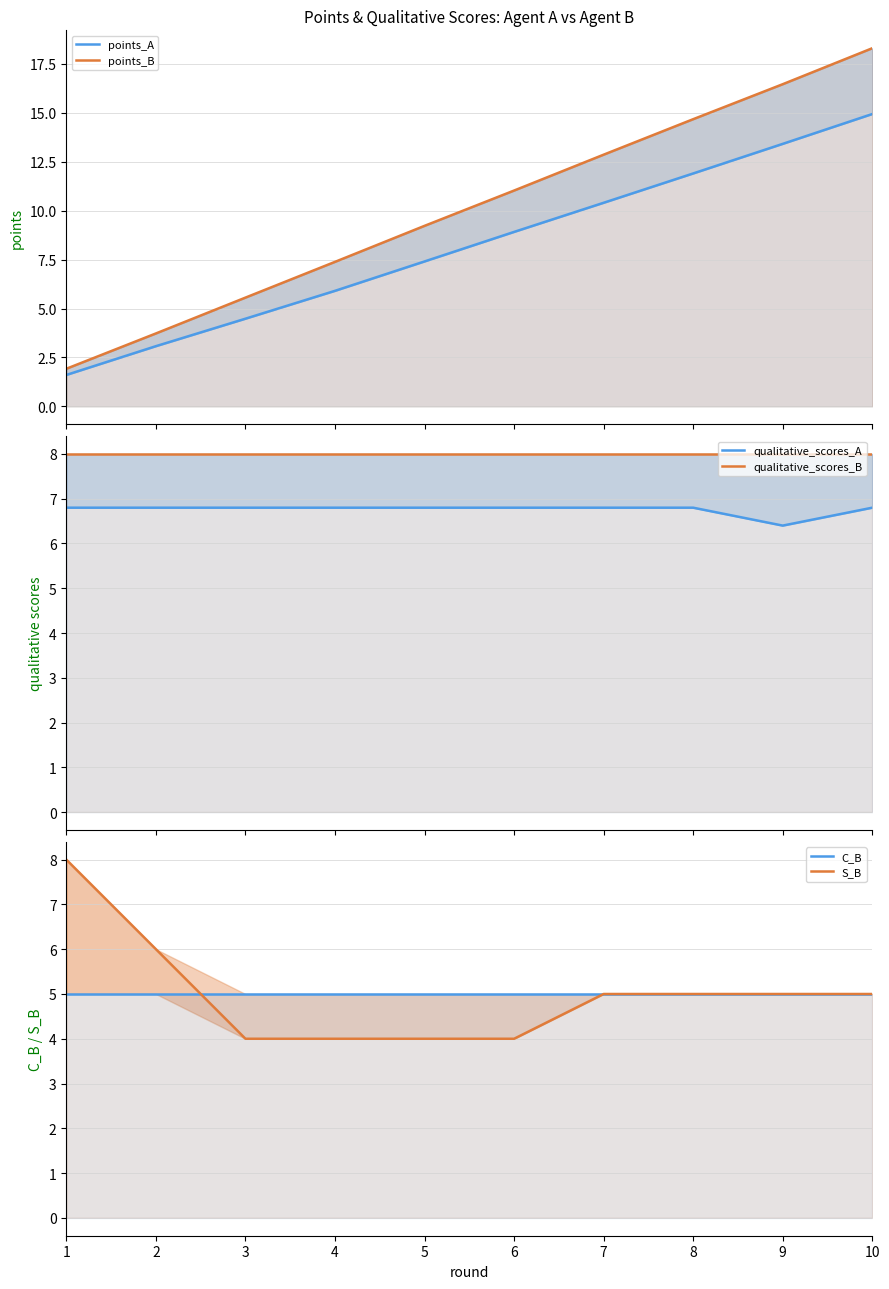

Reading left to right, transcribe all the data shown in this chart.

points_A: 1=1.6	2=3.1	3=4.5	4=5.9	5=7.4	6=8.9	7=10.4	8=11.9	9=13.4	10=14.9
points_B: 1=1.9	2=3.7	3=5.6	4=7.4	5=9.2	6=11.0	7=12.9	8=14.7	9=16.5	10=18.3
qualitative_scores_A: 1=6.8	2=6.8	3=6.8	4=6.8	5=6.8	6=6.8	7=6.8	8=6.8	9=6.4	10=6.8
qualitative_scores_B: 1=8.0	2=8.0	3=8.0	4=8.0	5=8.0	6=8.0	7=8.0	8=8.0	9=8.0	10=8.0
C_B: 1=5.0	2=5.0	3=5.0	4=5.0	5=5.0	6=5.0	7=5.0	8=5.0	9=5.0	10=5.0
S_B: 1=8.0	2=6.0	3=4.0	4=4.0	5=4.0	6=4.0	7=5.0	8=5.0	9=5.0	10=5.0